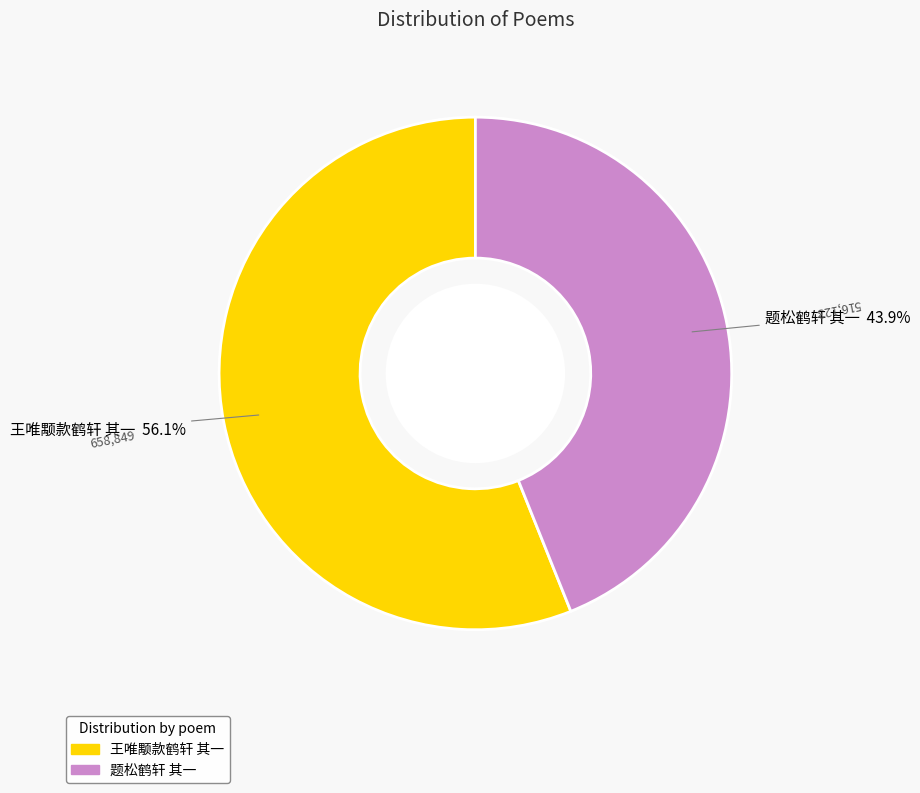

Is the sum of 王唯颙款鹤轩 其一 and 题松鹤轩 其一 greater than half?

Yes